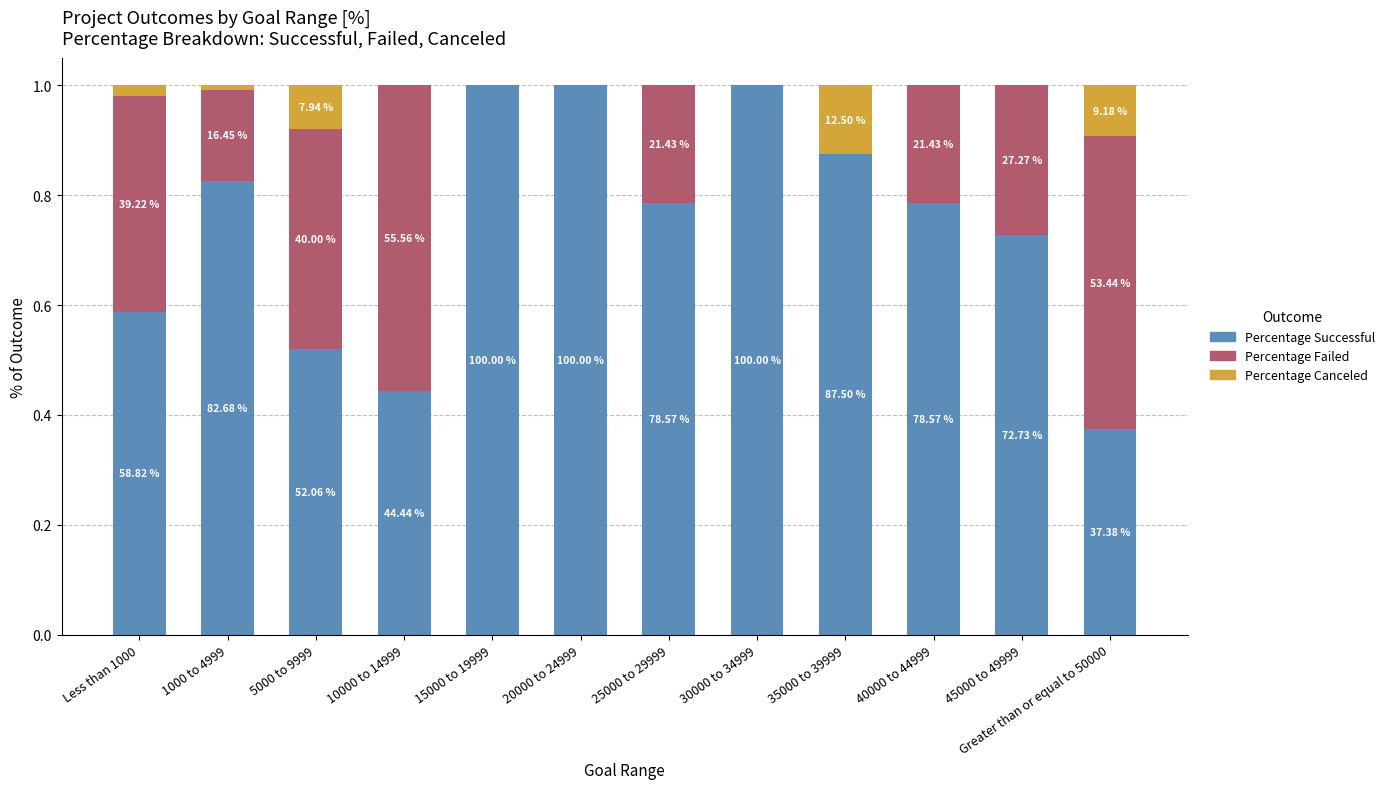

What are all the series names shown in the legend?

Percentage Successful, Percentage Failed, Percentage Canceled